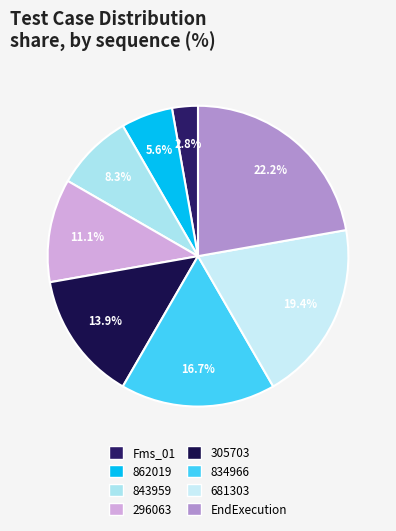

Which category has the smallest portion of the pie?

Fms_01